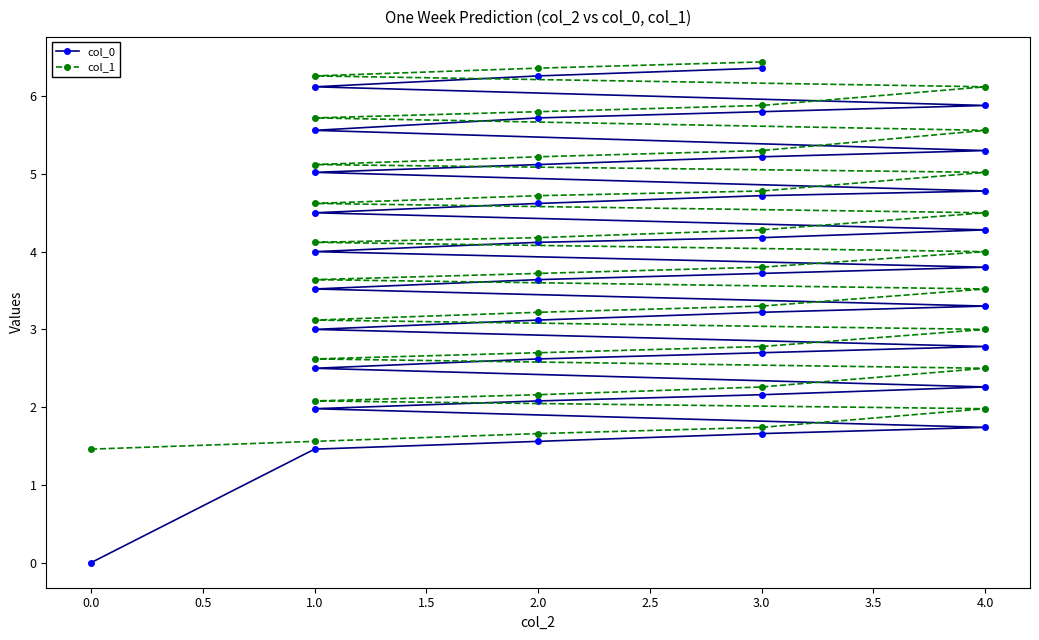

What is the difference between the maximum and minimum values in the col_0 series?

6.4